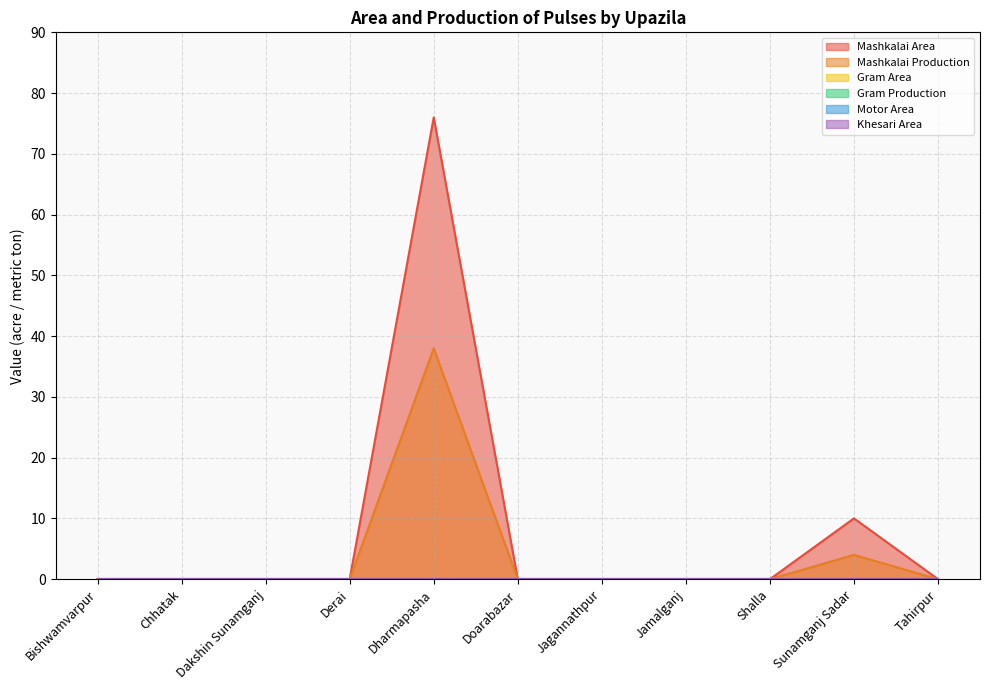

Reading left to right, list all the values displayed in this chart.

Mashkalai Area: 0	0	0	0	76	0	0	0	0	10	0
Mashkalai Production: 0	0	0	0	38	0	0	0	0	4	0
Gram Area: 0	0	0	0	0	0	0	0	0	0	0
Gram Production: 0	0	0	0	0	0	0	0	0	0	0
Motor Area: 0	0	0	0	0	0	0	0	0	0	0
Khesari Area: 0	0	0	0	0	0	0	0	0	0	0